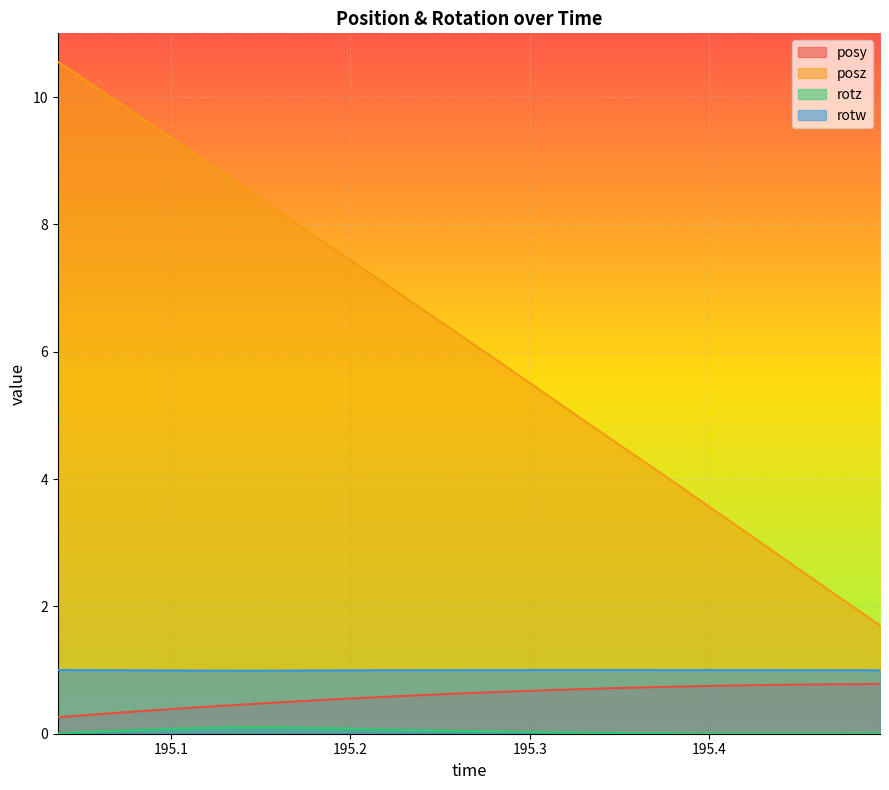

What are all the series names shown in the legend?

posy, posz, rotz, rotw